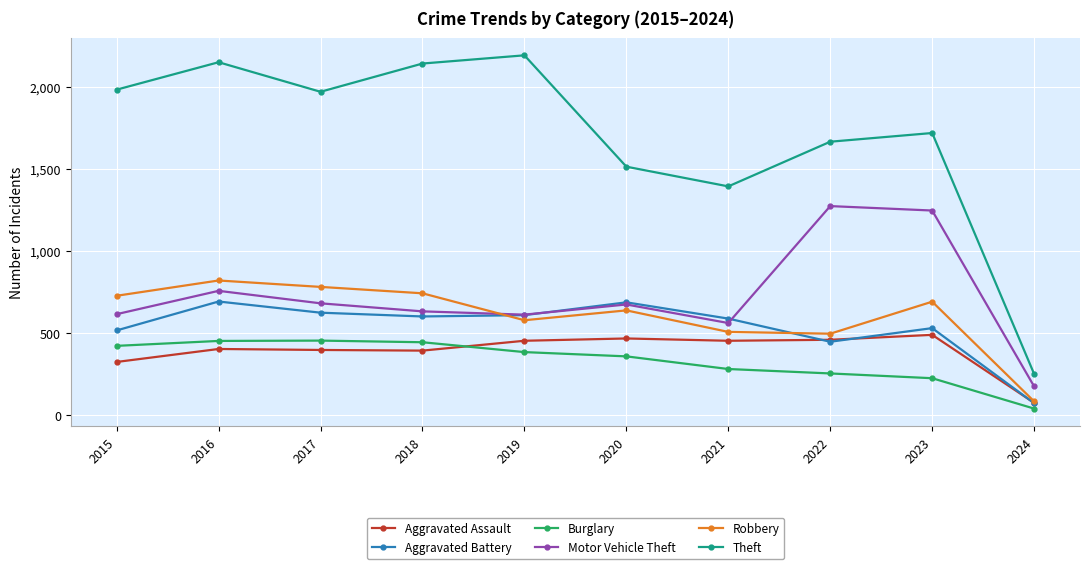

How many data points in Aggravated Assault are less than 452?

5